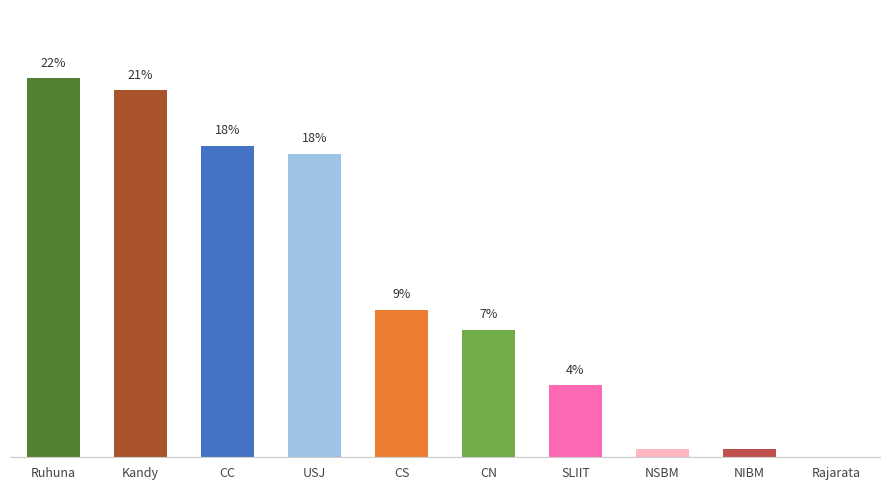

Rank the categories by value from lowest to highest.

Rajarata, NSBM, NIBM, SLIIT, CN, CS, USJ, CC, Kandy, Ruhuna